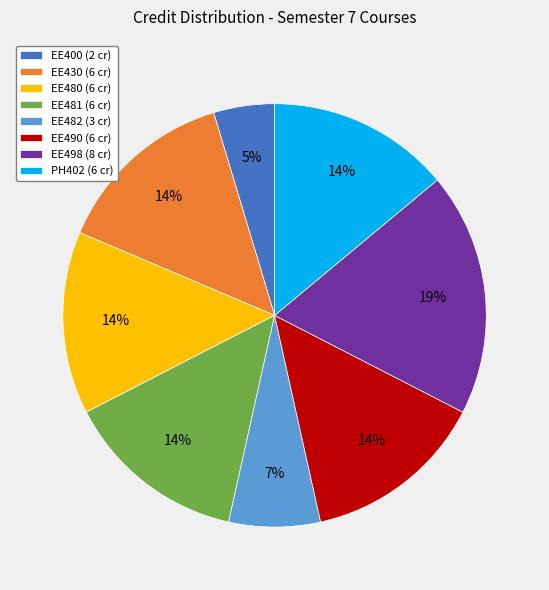

Which category has the smallest portion of the pie?

EE400